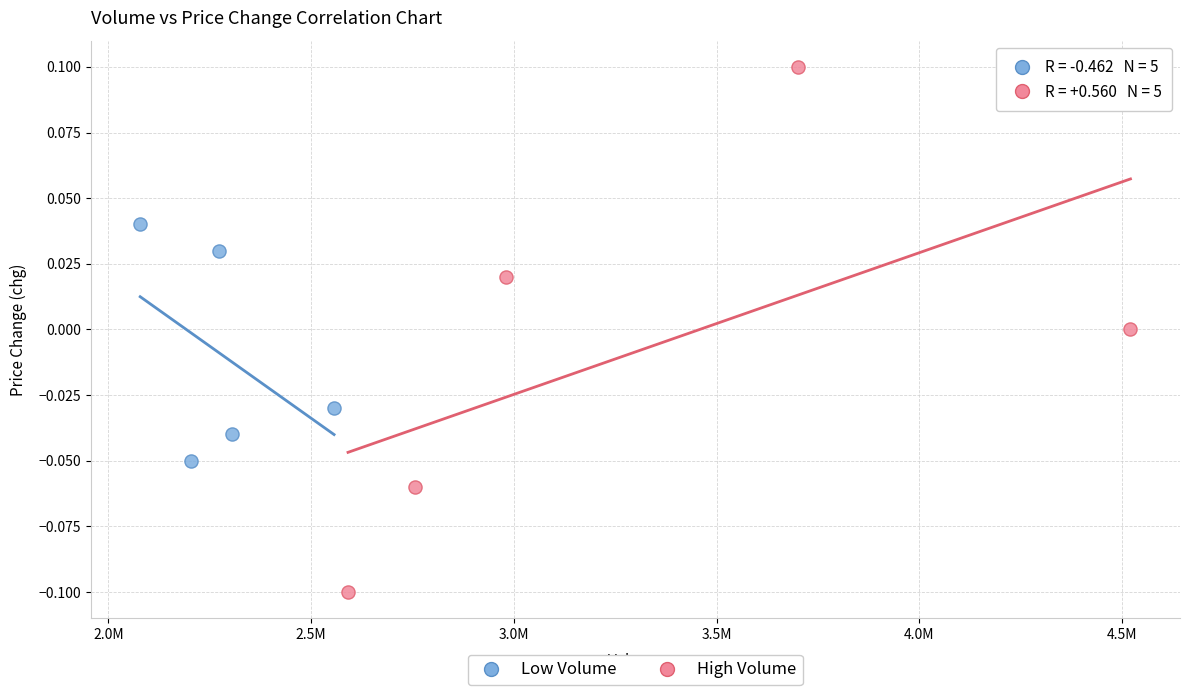

Which series has the widest spread of Y values?

High Volume